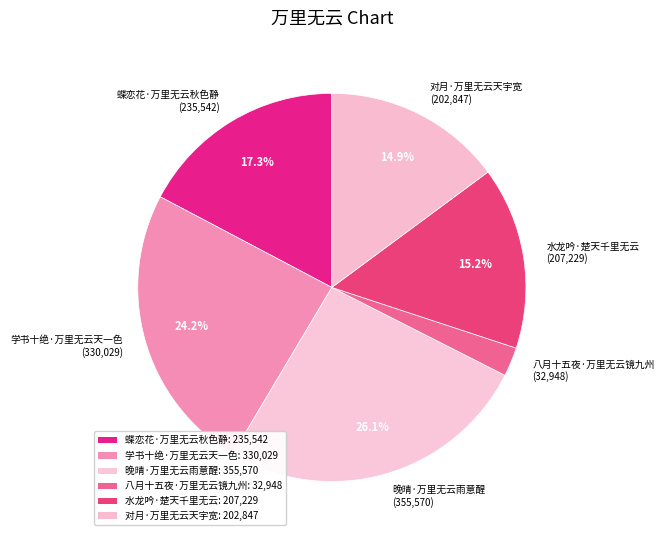

The 对月·万里无云天宇宽 slice represents 15% of the pie. True or false?

True